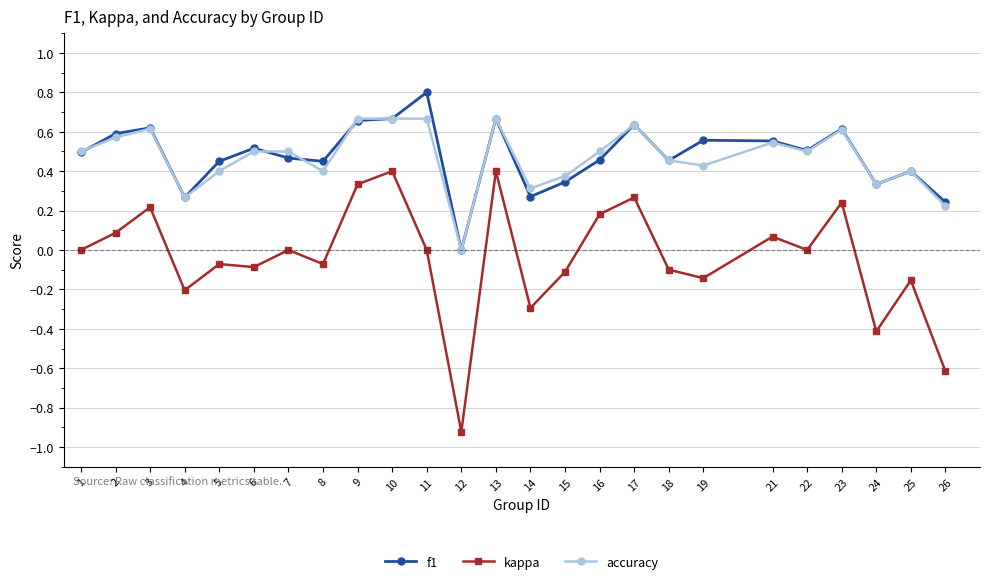

True or false: accuracy has more than 1 points higher than both neighbors.

True